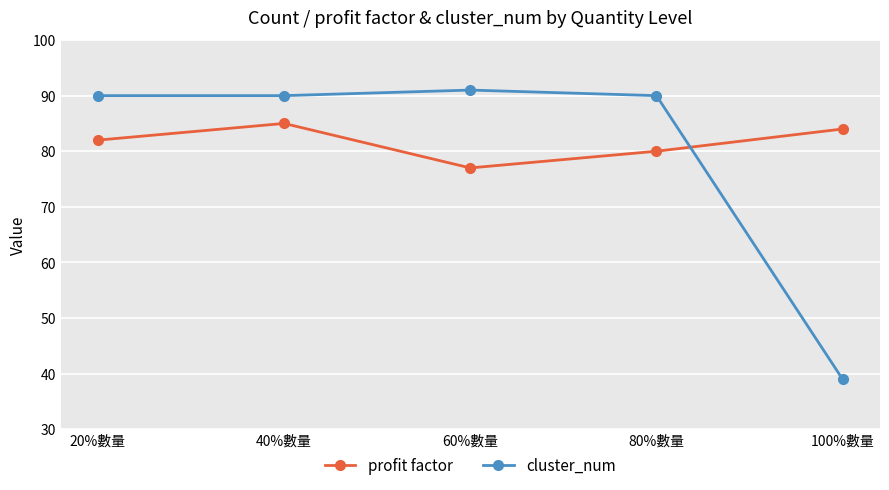

At which category does profit factor reach its first local valley?

60%數量